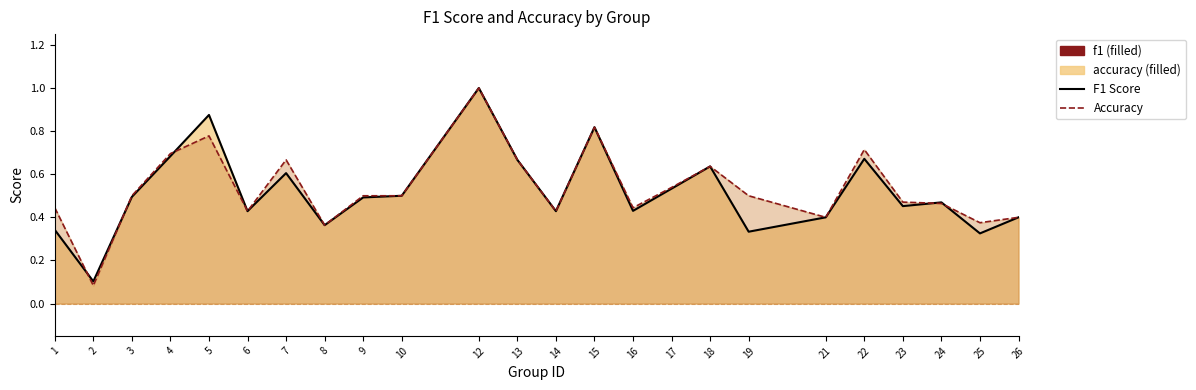

What is the sum of the f1 values at 13 and 3?

1.2